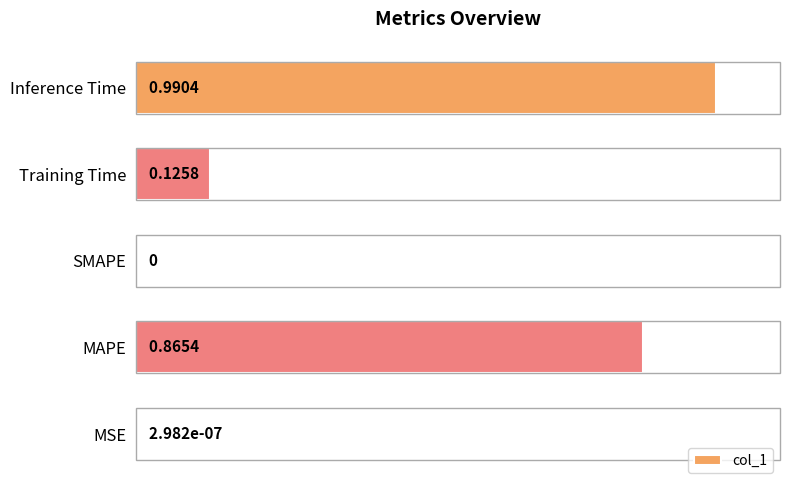

What is the sum of all values?

2.0